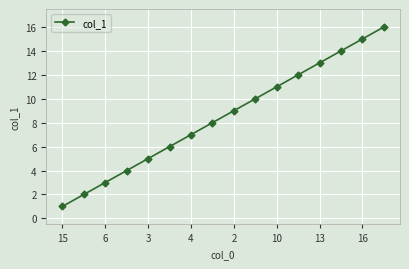

What is the value of the 15th point from the left?

15